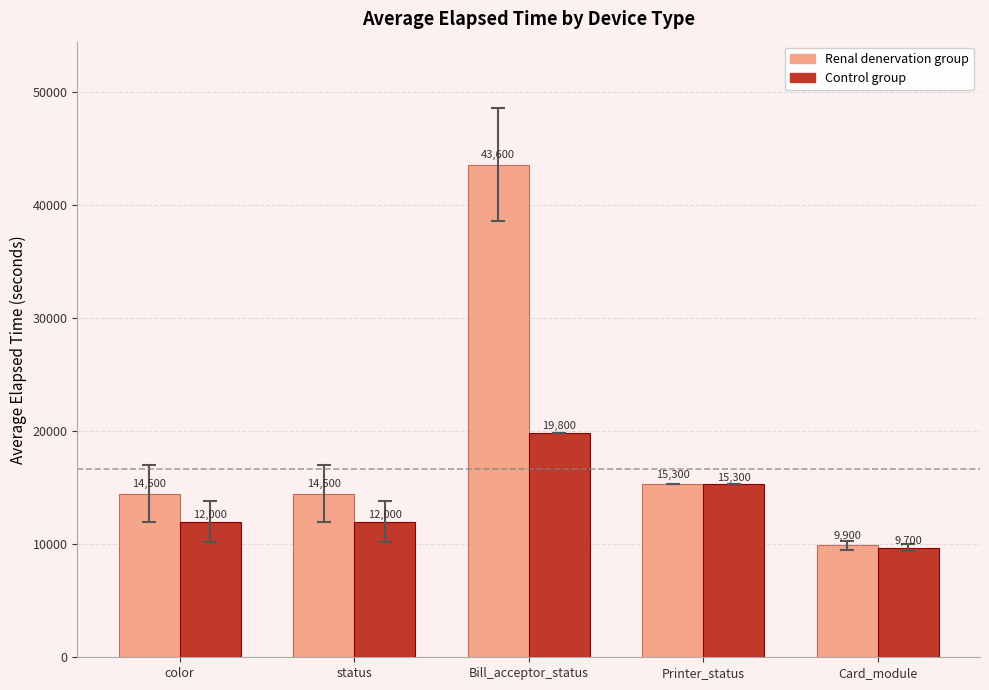

What are all the series names shown in the legend?

Renal denervation group, Control group